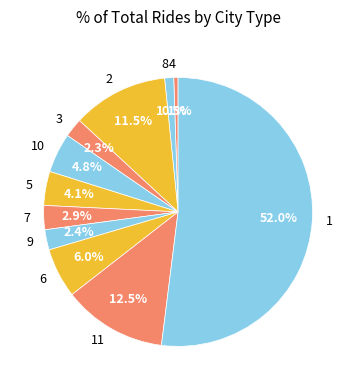

To the nearest percent, what percentage of the pie is 6?

6%